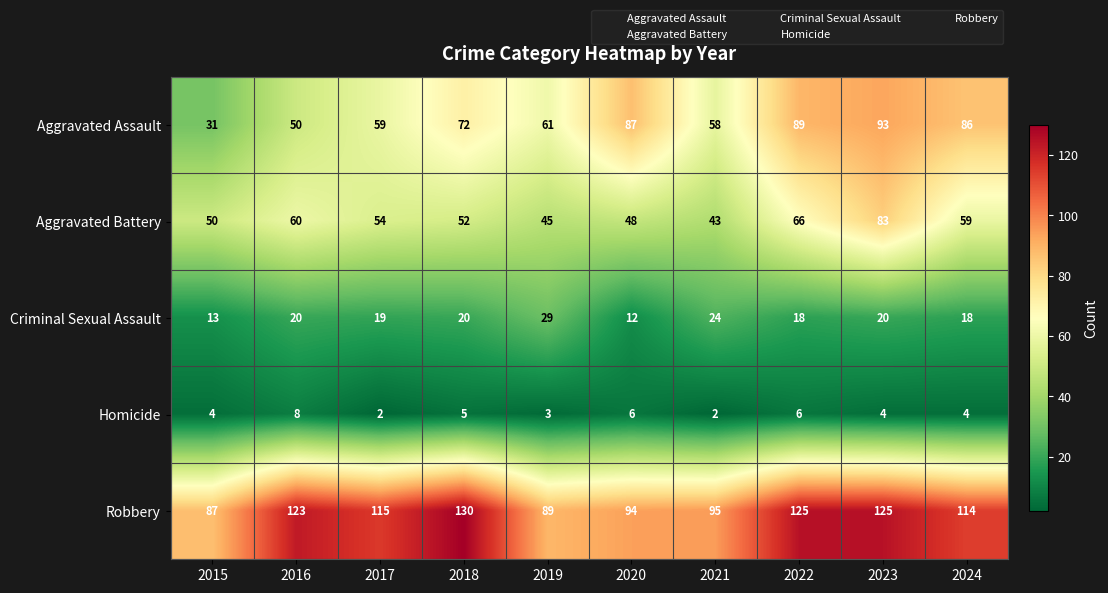

At which label does Aggravated Battery reach its minimum?

2021